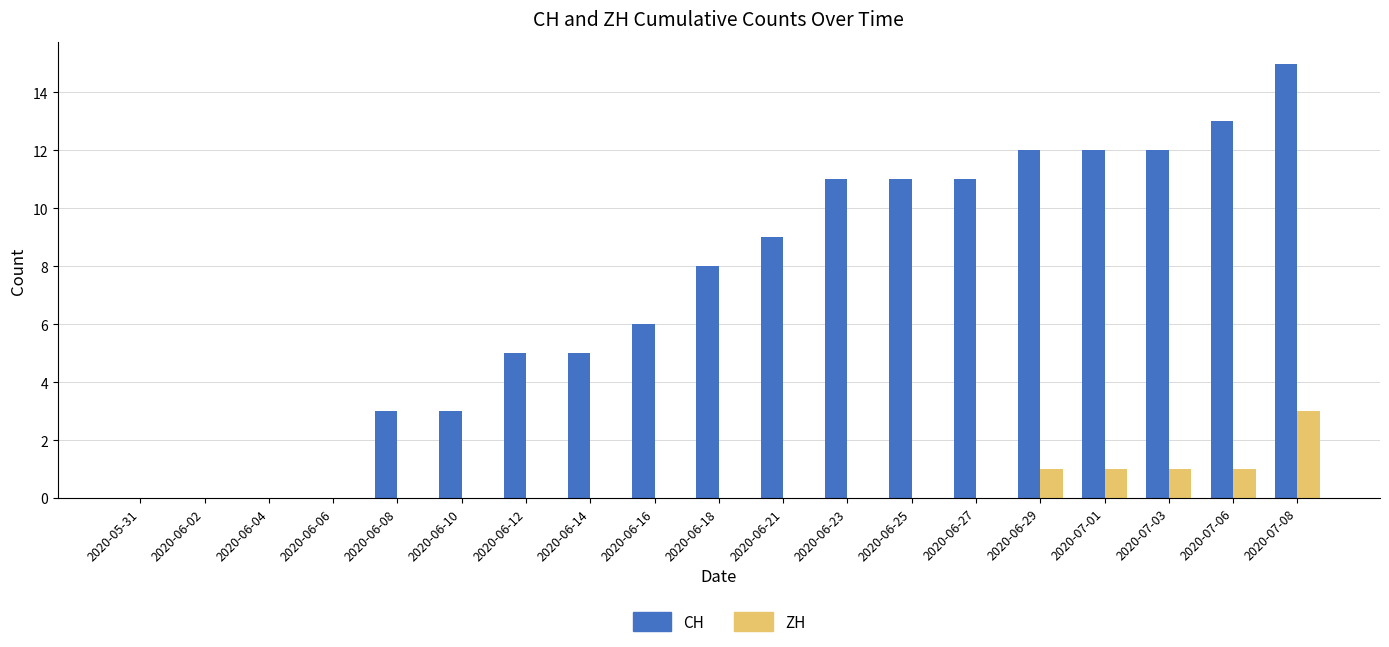

At which category is the sum across all series the highest?

2020-07-08